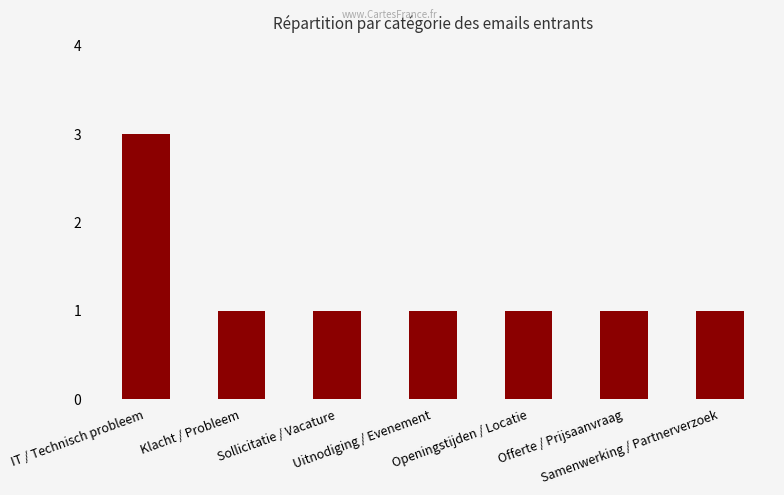

True or false: the data shows 1 at Sollicitatie / Vacature.

True